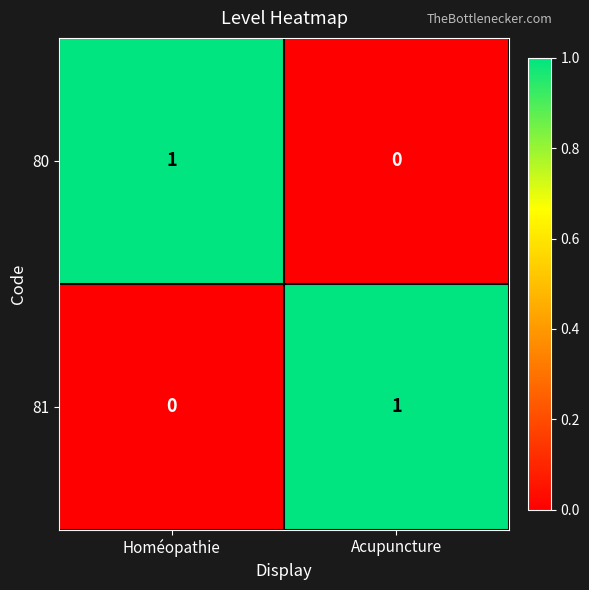

How many distinct data groups are displayed?

2